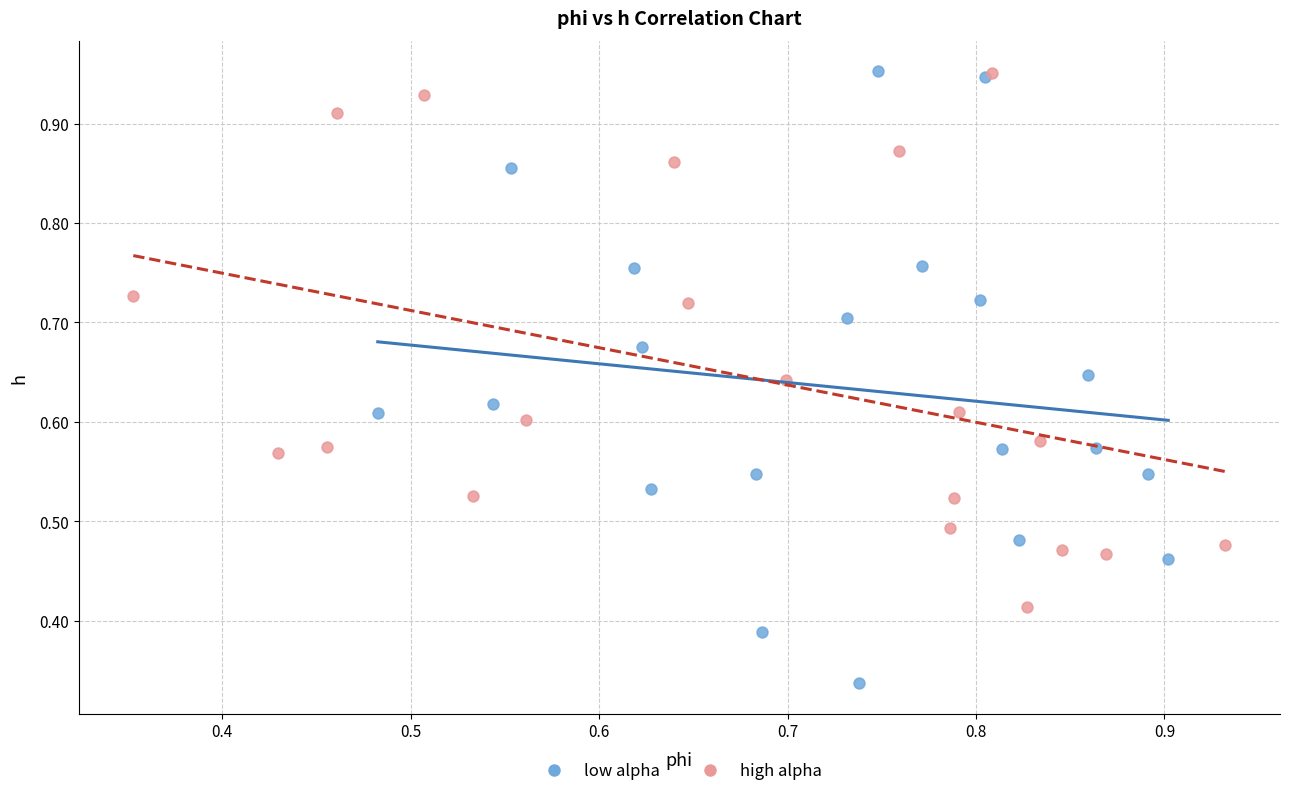

Which series has the widest spread of Y values?

low alpha